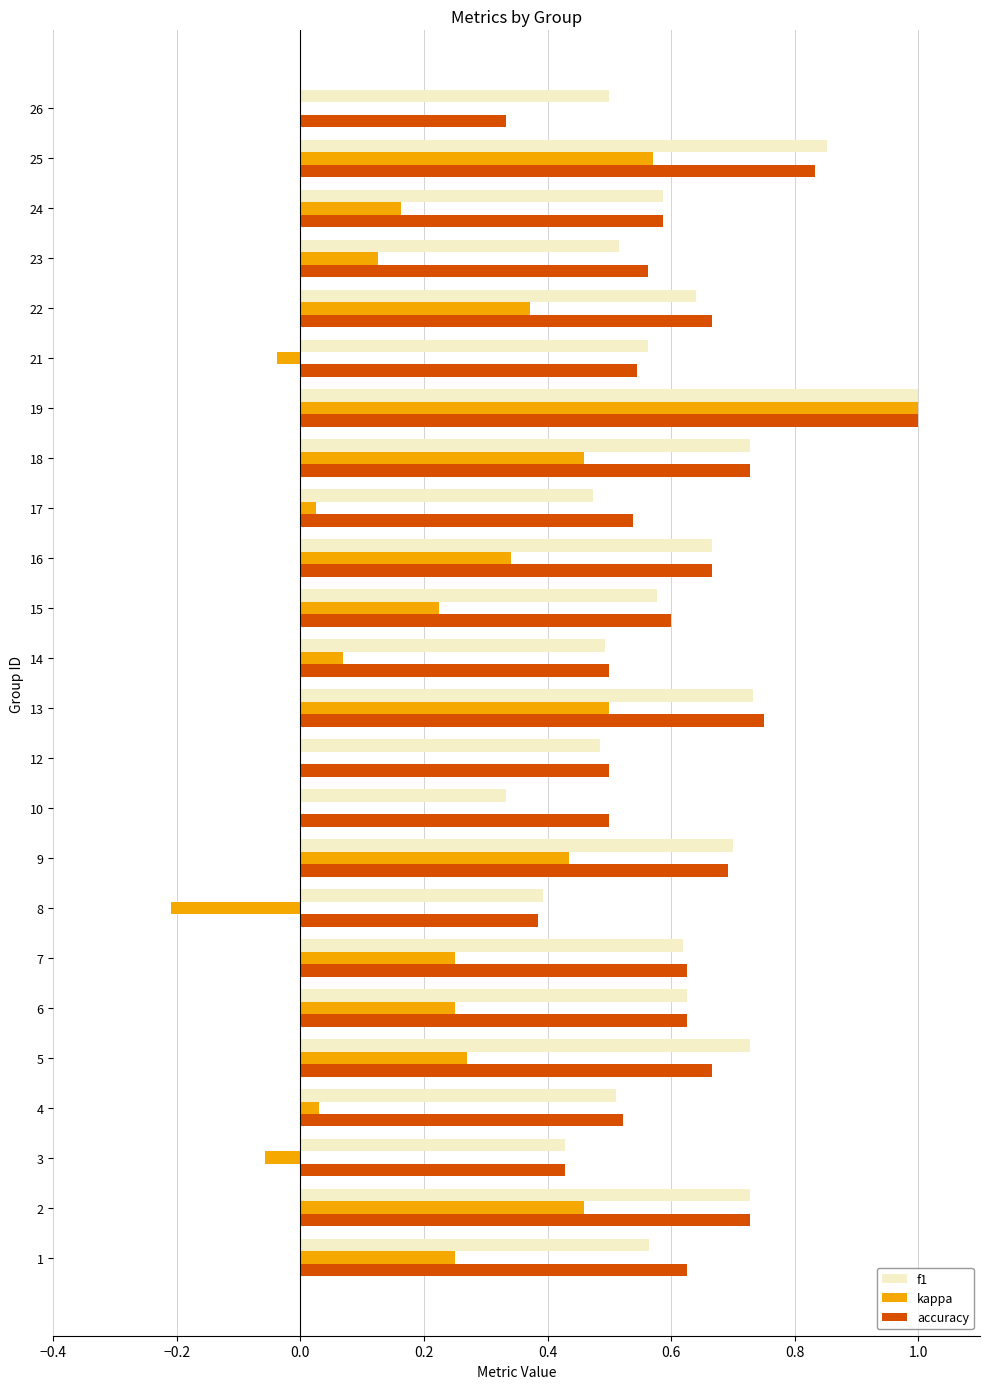

Is it true that kappa equals 0.1 at 7?

False